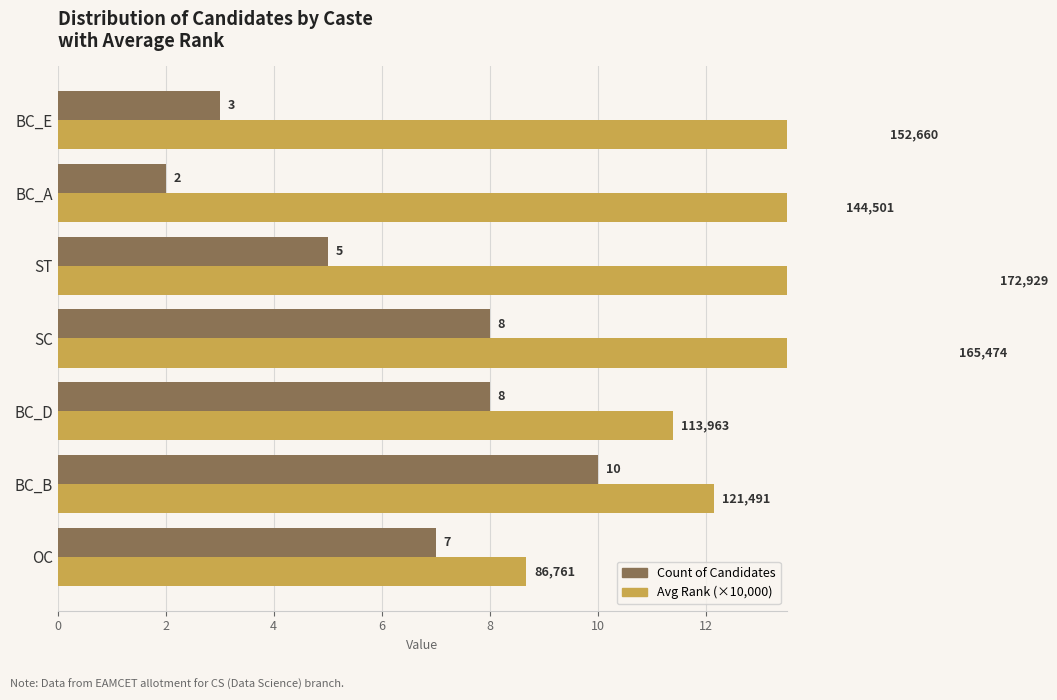

True or false: Count of Candidates has a value of 8.0 at BC_D.

True